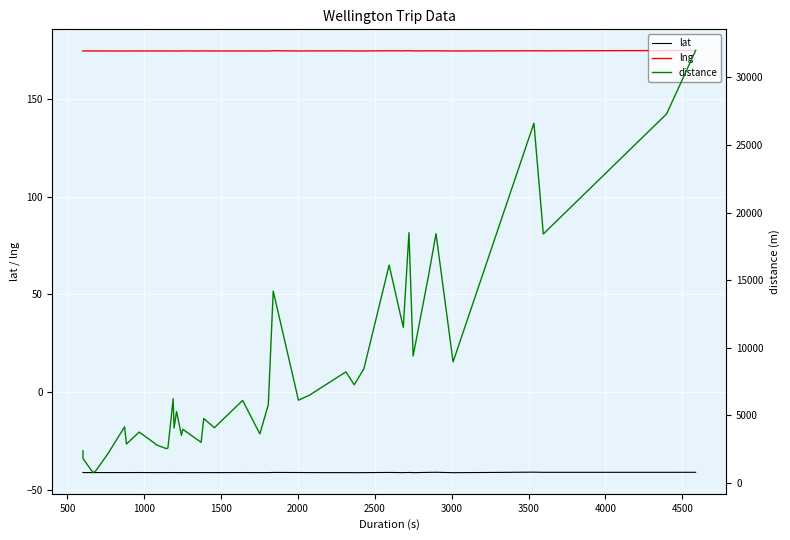

What is the maximum value for lat?

-41.1